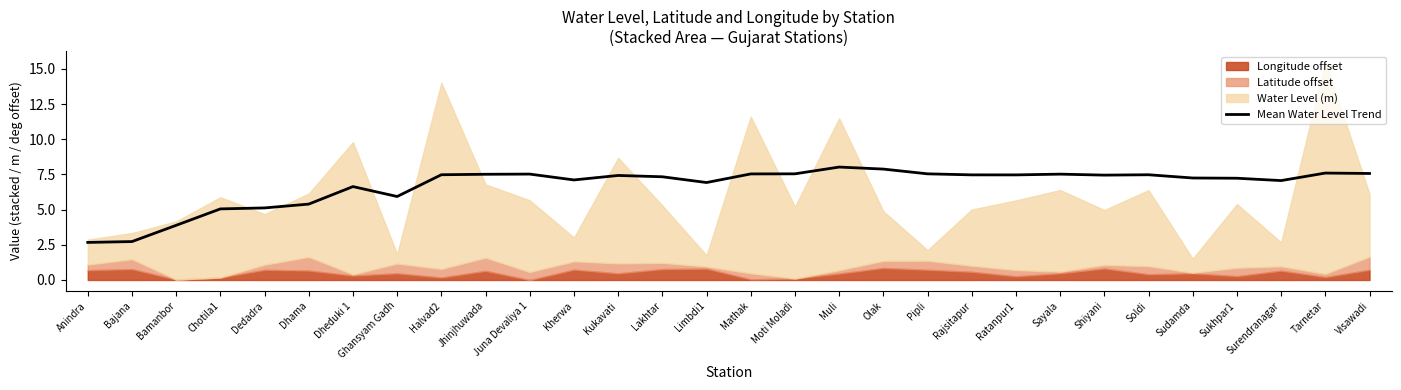

True or false: Mean Water Level Trend has a value of 1.9 at Dhama.

False